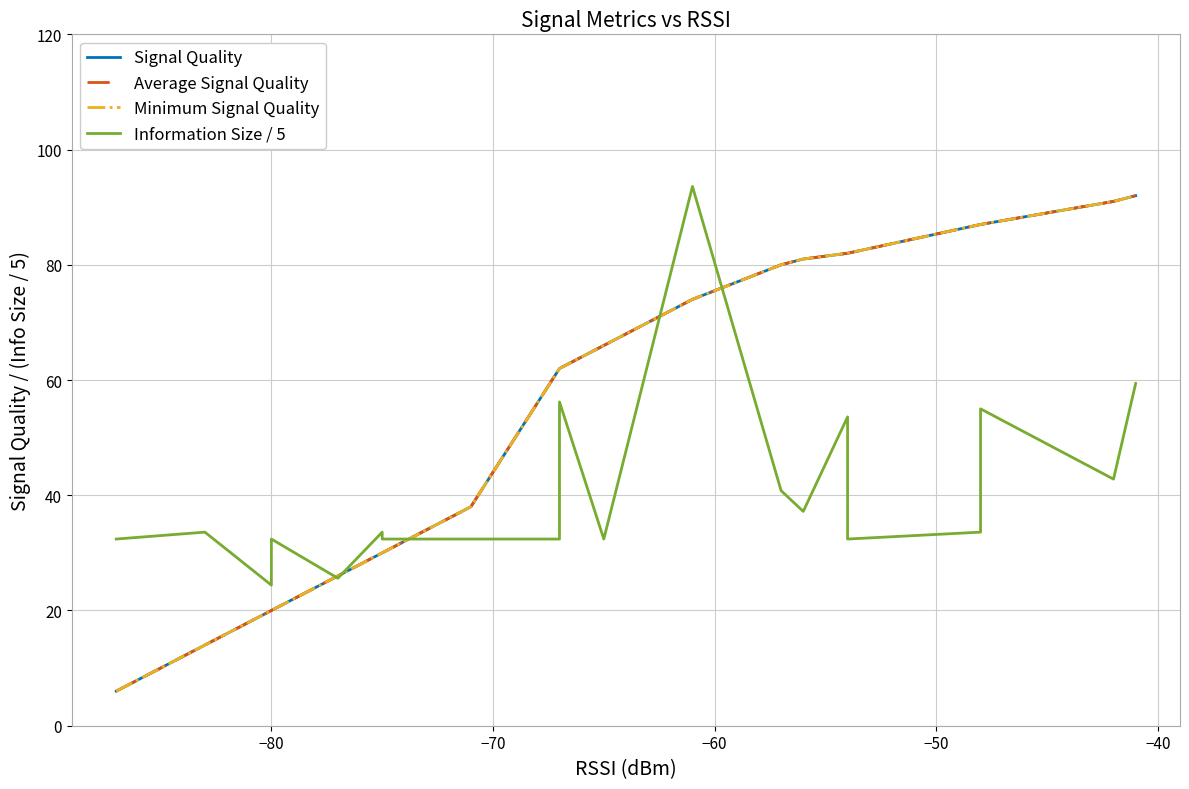

Reading left to right, list all the values displayed in this chart.

Signal Quality: 6.0	14.0	20.0	20.0	26.0	30.0	30.0	36.0	38.0	62.0	62.0	66.0	74.0	80.0	81.0	82.0	82.0	87.0	87.0	91.0	92.0
Average Signal Quality: 6.0	14.0	20.0	20.0	26.0	30.0	30.0	36.0	38.0	62.0	62.0	66.0	74.0	80.0	81.0	82.0	82.0	87.0	87.0	91.0	92.0
Minimum Signal Quality: 6.0	14.0	20.0	20.0	26.0	30.0	30.0	36.0	38.0	62.0	62.0	66.0	74.0	80.0	81.0	82.0	82.0	87.0	87.0	91.0	92.0
Information Size / 5: 32.4	33.6	24.4	32.4	25.6	33.6	32.4	32.4	32.4	32.4	56.2	32.4	93.6	40.8	37.2	53.6	32.4	33.6	55.0	42.8	59.4